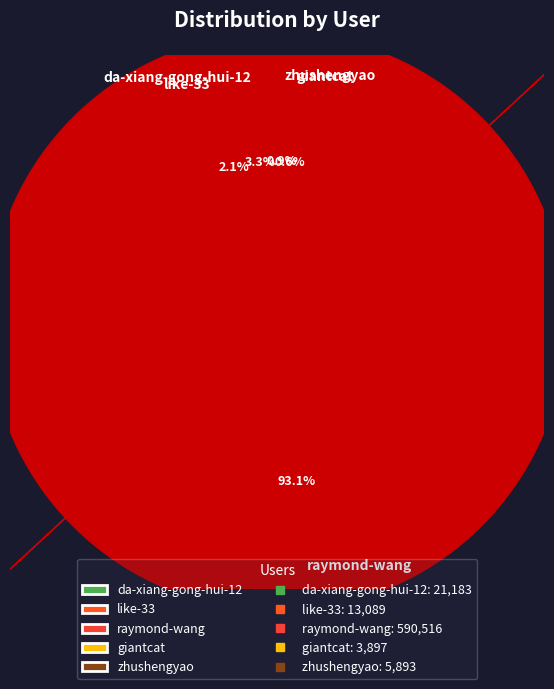

What percentage is NOT represented by raymond-wang?

6.9%